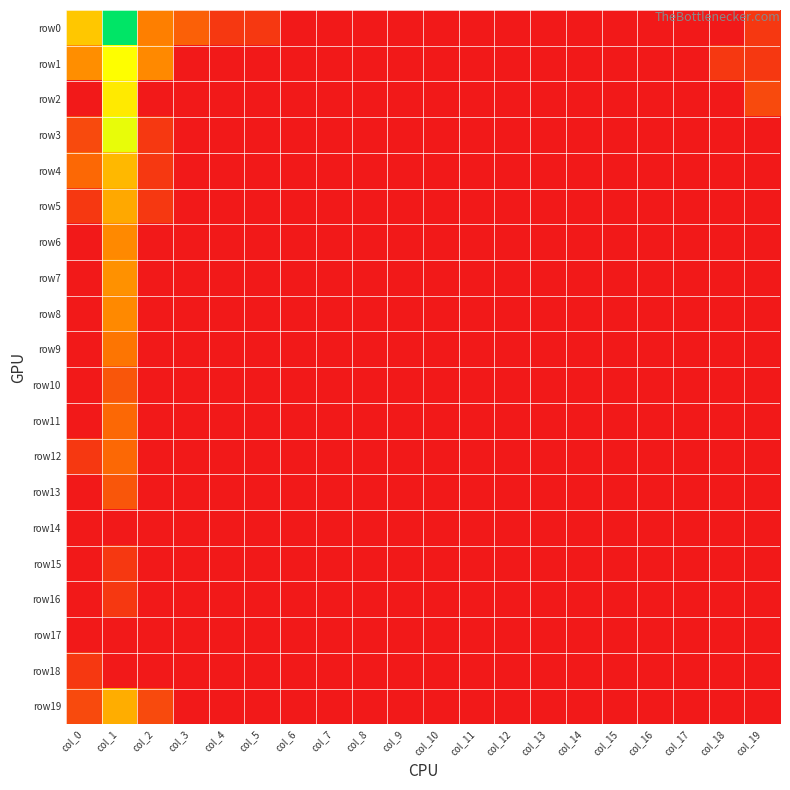

Which has a higher value, col_2 or col_19?

col_2